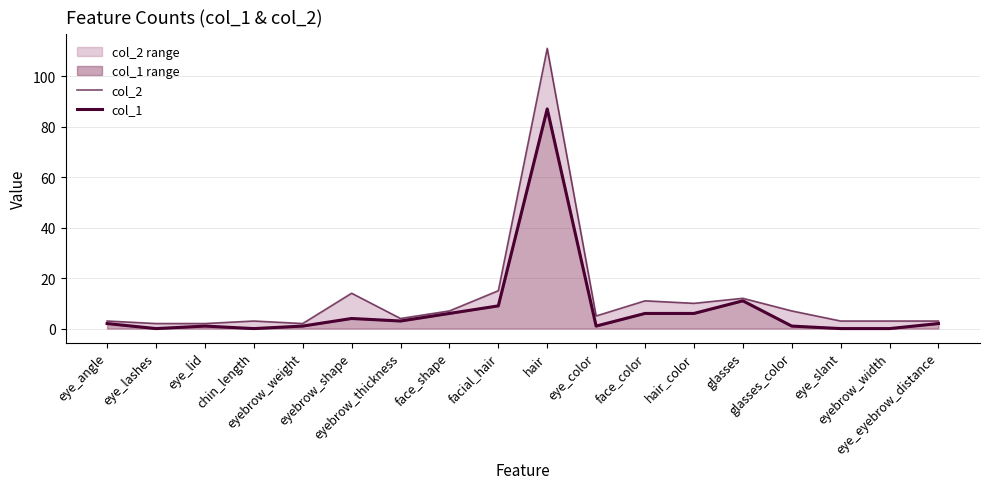

True or false: col_1 and col_2 intersect in this chart.

False